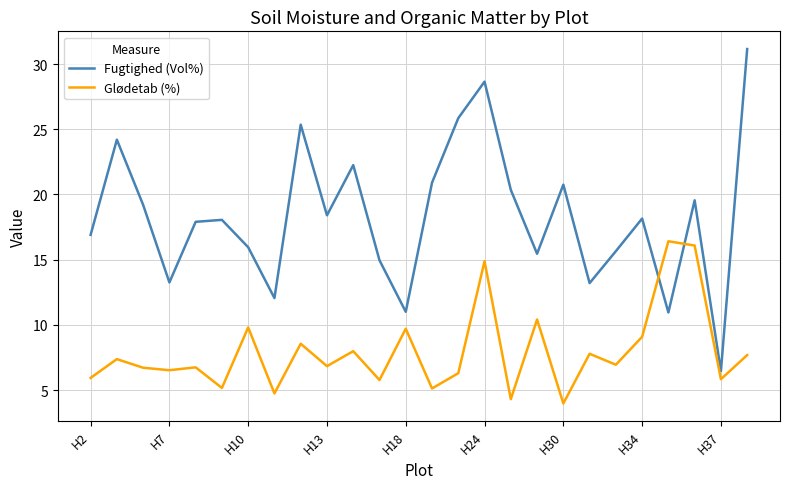

Rank the series by their maximum value, from highest to lowest.

Fugtighed (Vol%), Glødetab (%)